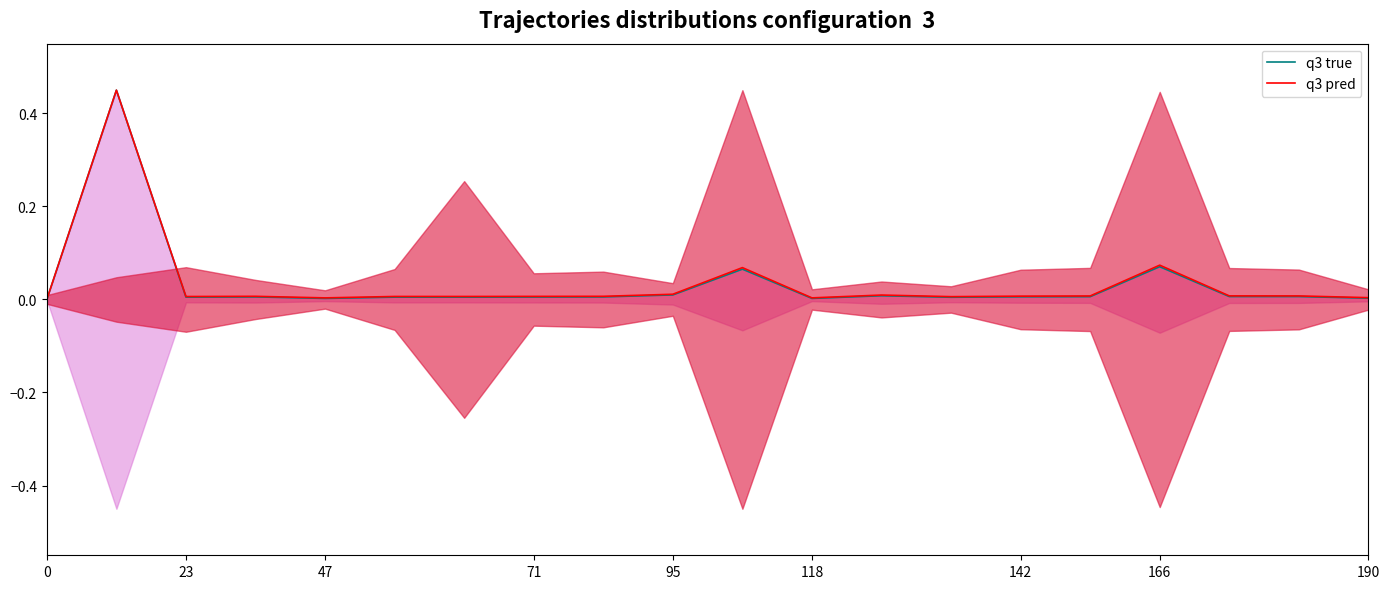

True or false: q3 pred and q3 true intersect in this chart.

False